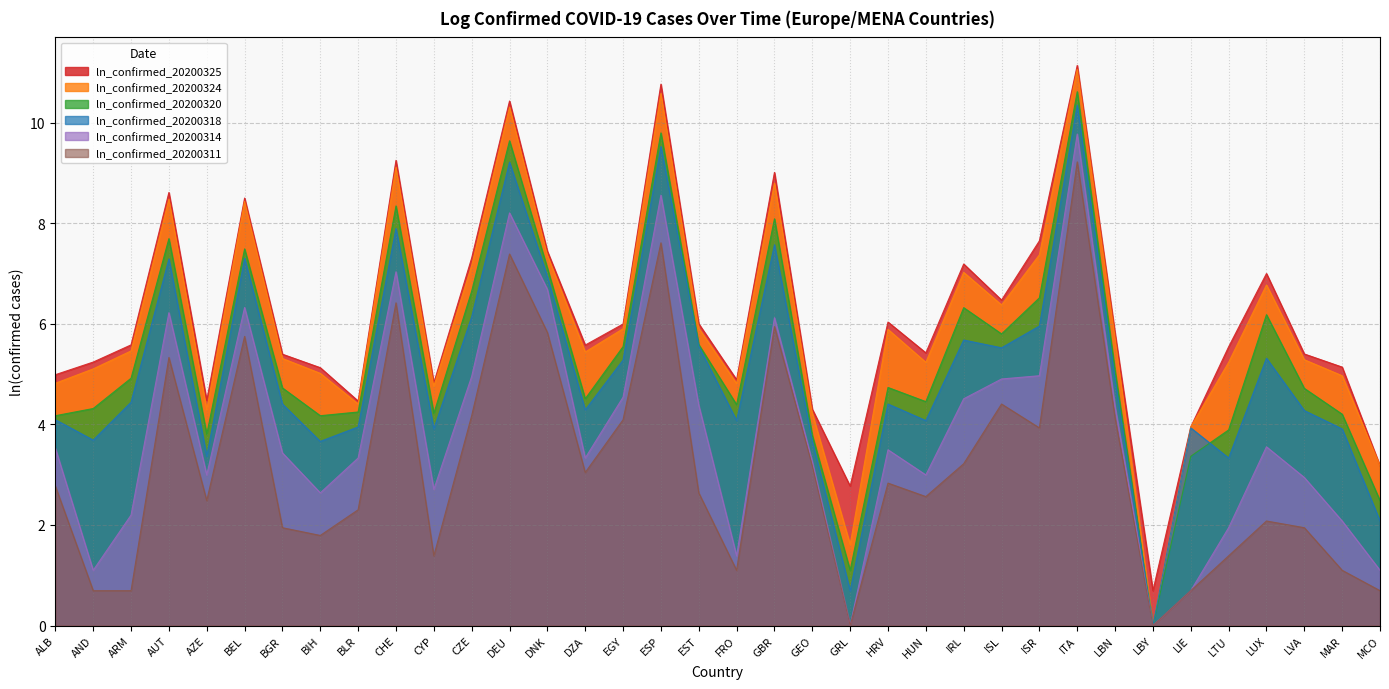

Which series has the widest spread of values?

ln_confirmed_20200324